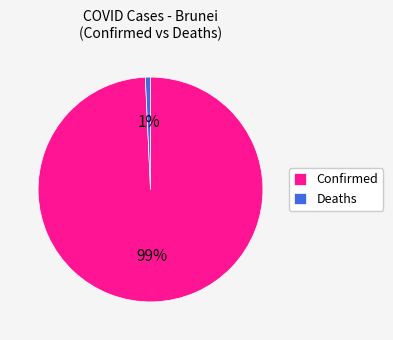

Combined, do Deaths and Confirmed account for over 50%?

Yes